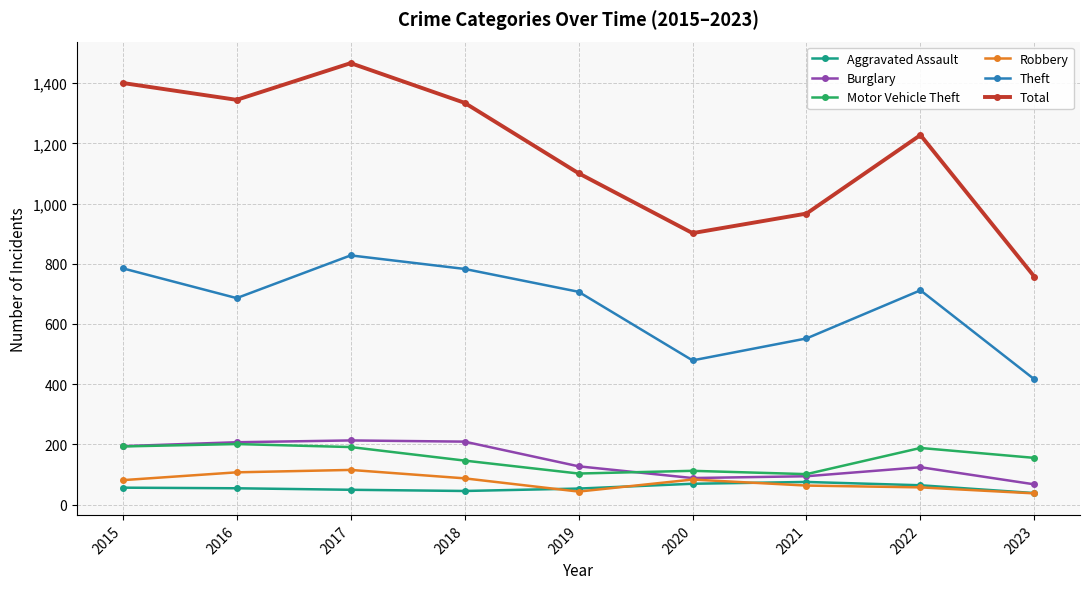

True or false: Robbery and Theft intersect in this chart.

False